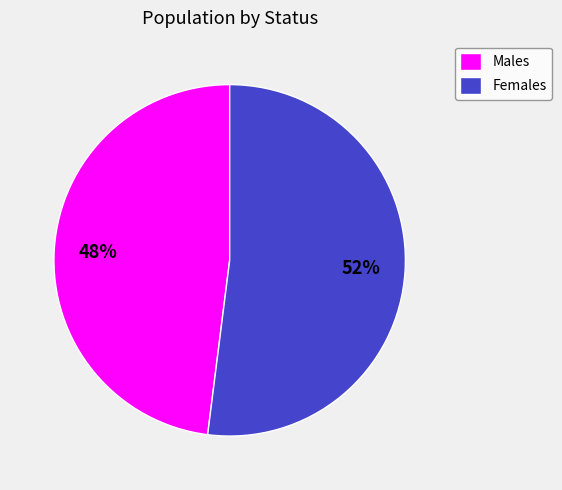

To the nearest percent, what is the difference between the largest and smallest slice percentages?

4%